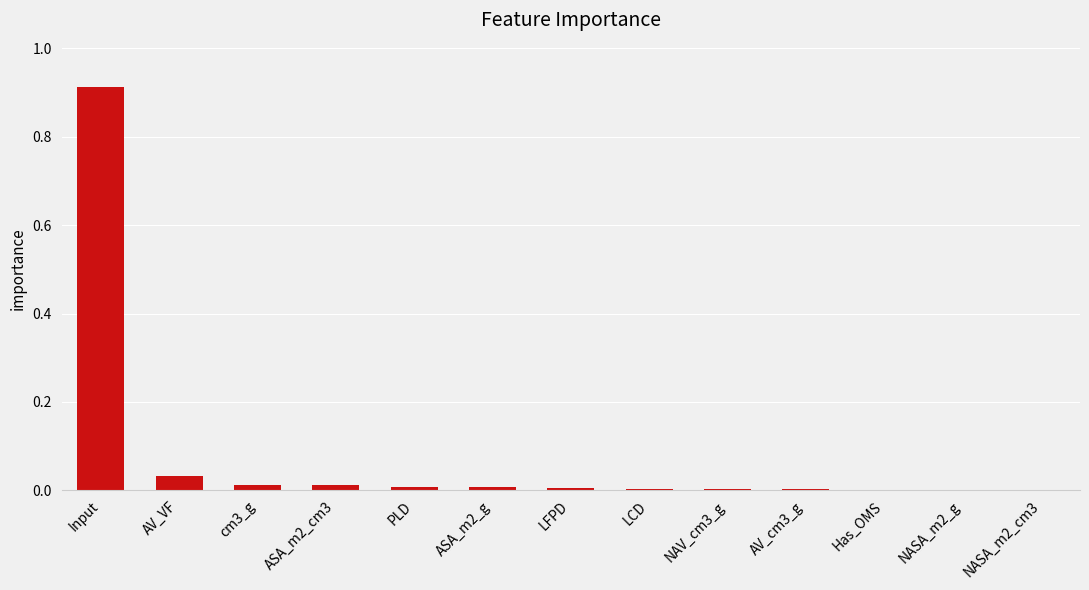

The chart shows a value of 0.0 at PLD. True or false?

True